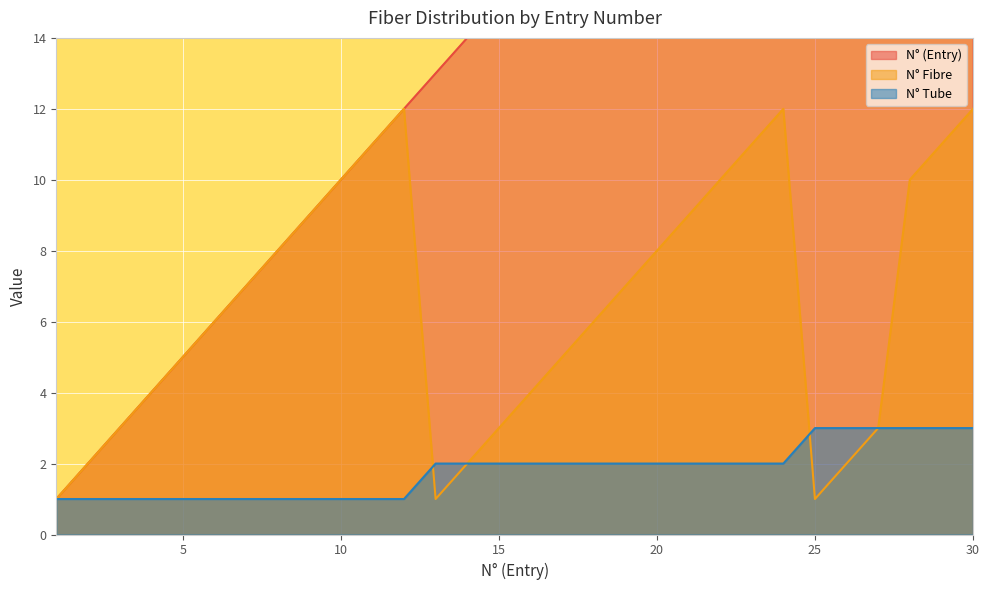

At how many categories does at least one series exceed 23?

7